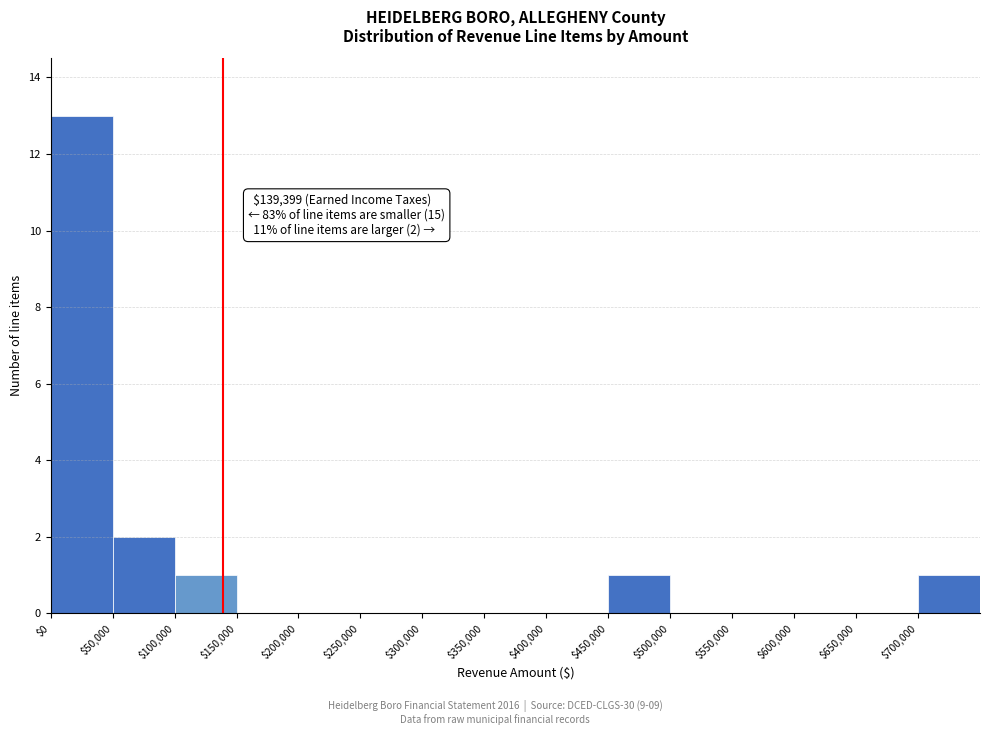

Which range on the x-axis has the tallest bar?

0 to 50000